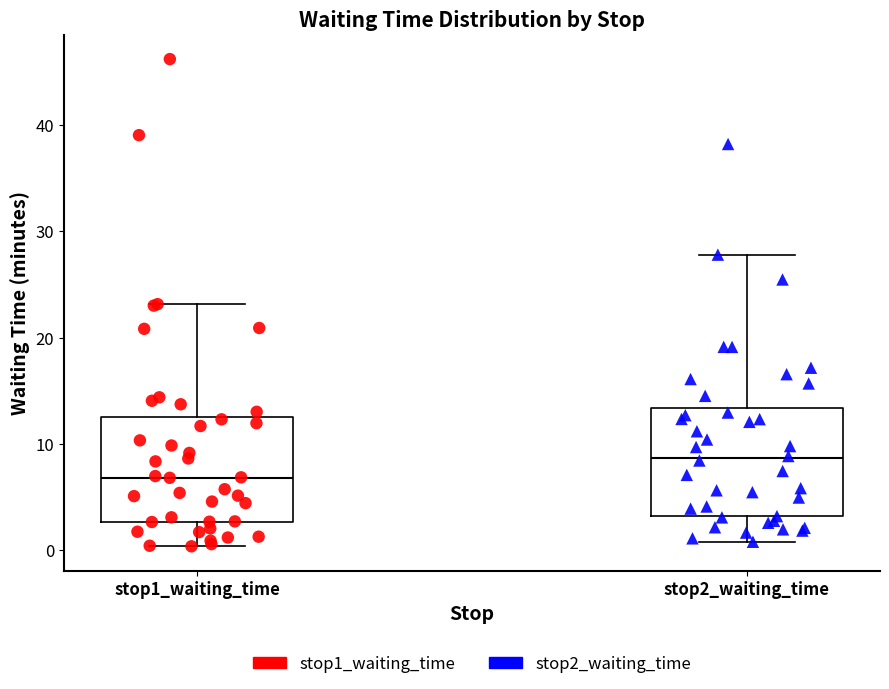

Which box's median line is the lowest?

stop1_waiting_time